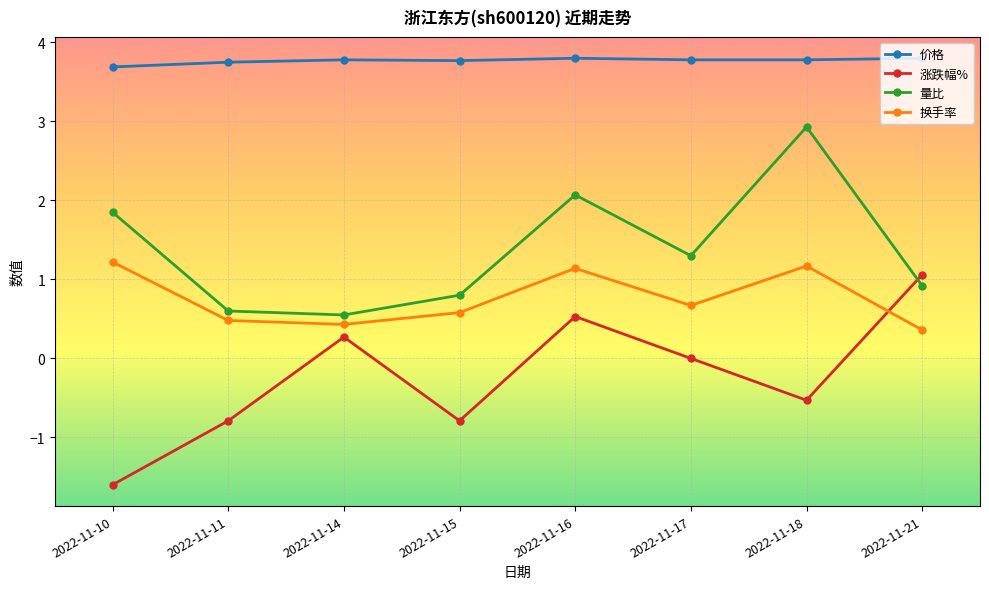

How many interior local peaks does the 量比 series have?

2